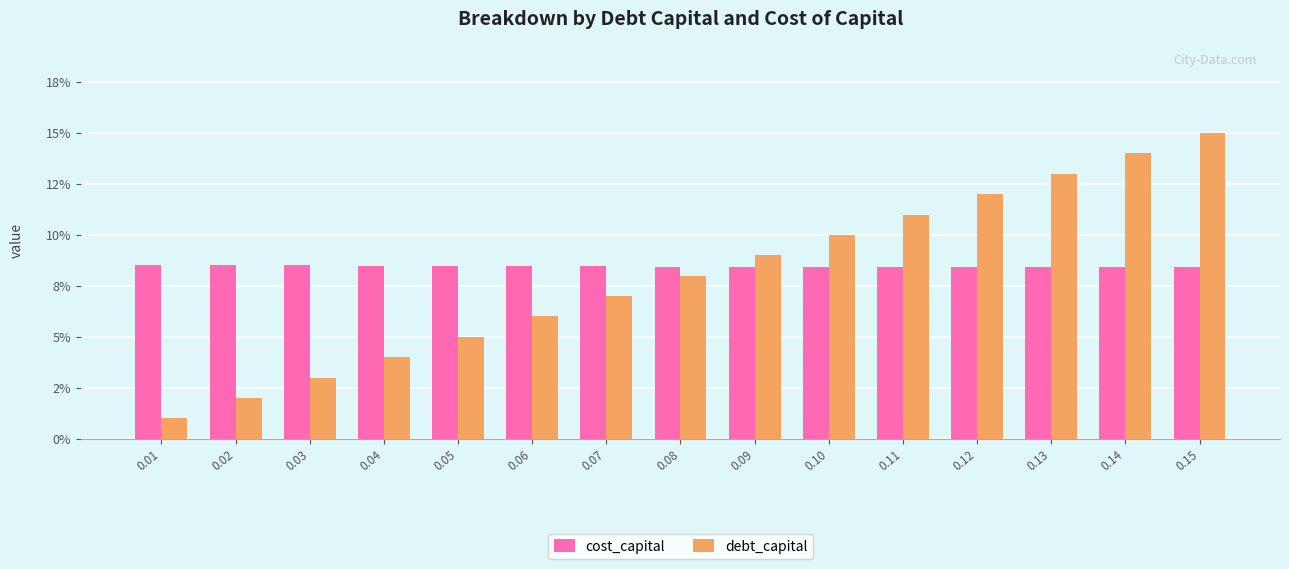

What is the spread (max minus min) of values at 0.02?

0.1